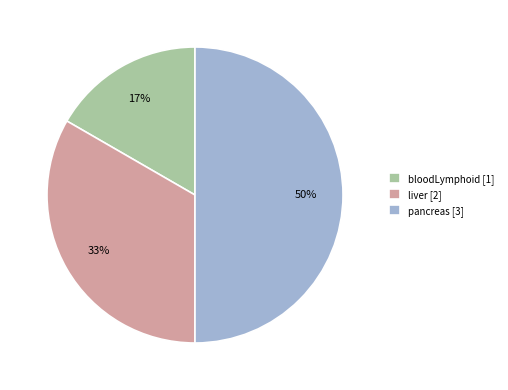

Combined, do pancreas [3] and bloodLymphoid [1] account for over 50%?

Yes